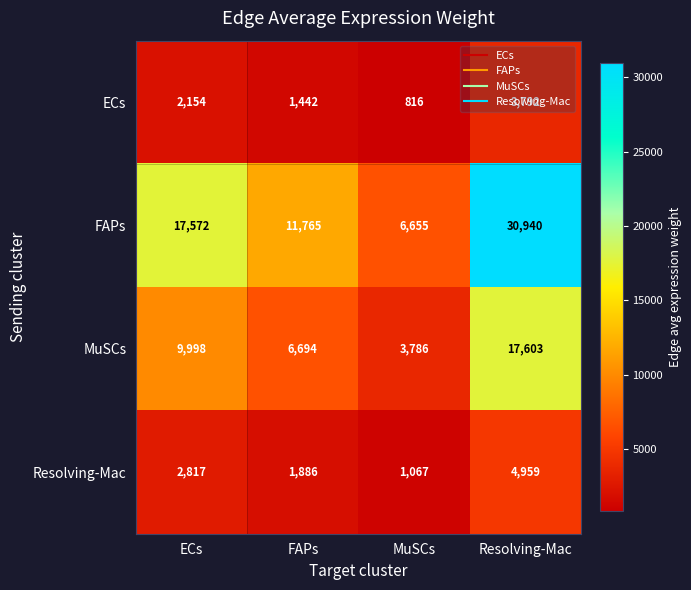

What is the sum of the Resolving-Mac values at ECs and MuSCs?

3884